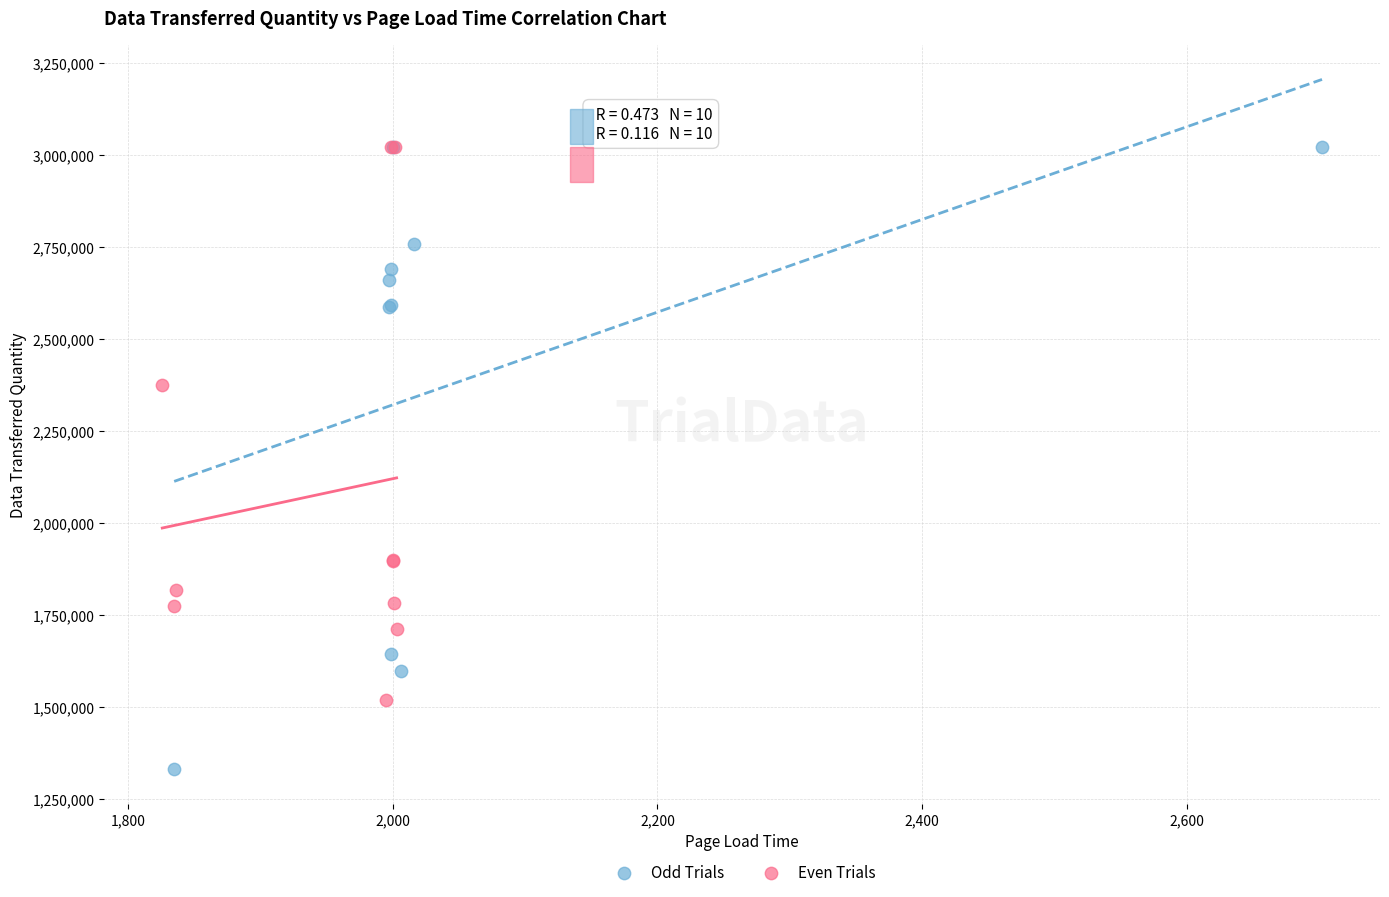

Which series contains the lowest Y value?

Odd Trials